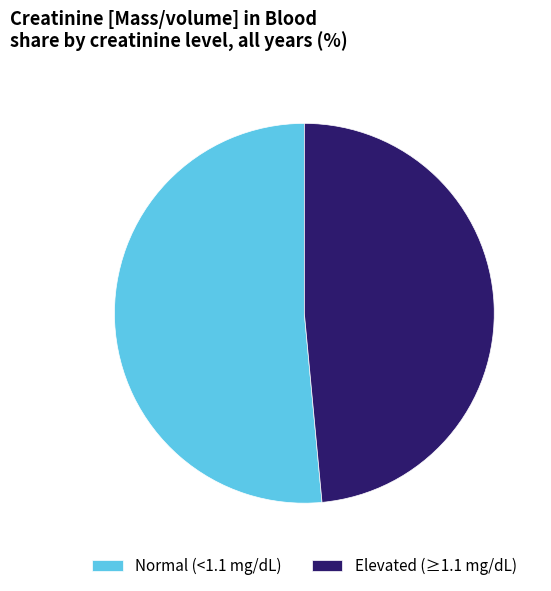

Combined, do Elevated (≥1.1 mg/dL) and Normal (<1.1 mg/dL) account for over 50%?

Yes